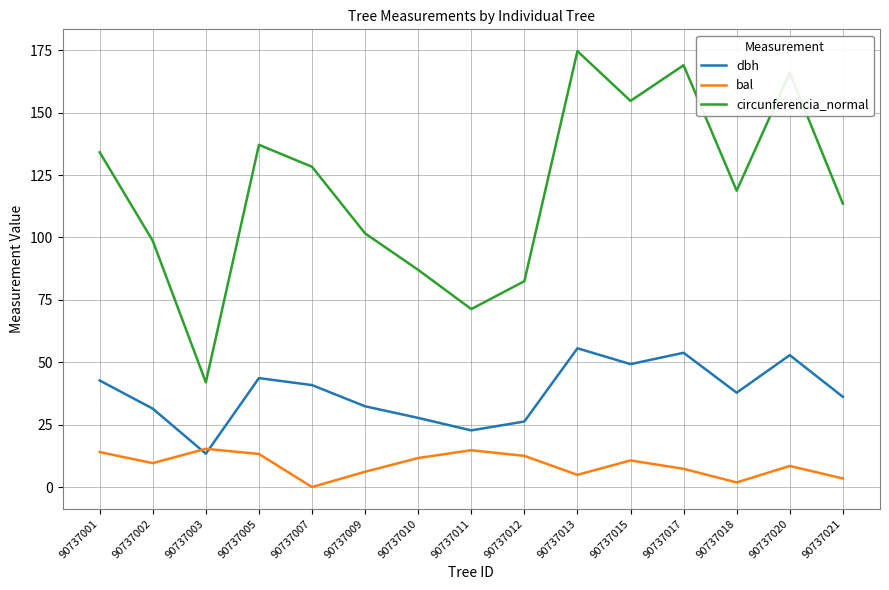

Where does the bal series first go above 9?

90737001